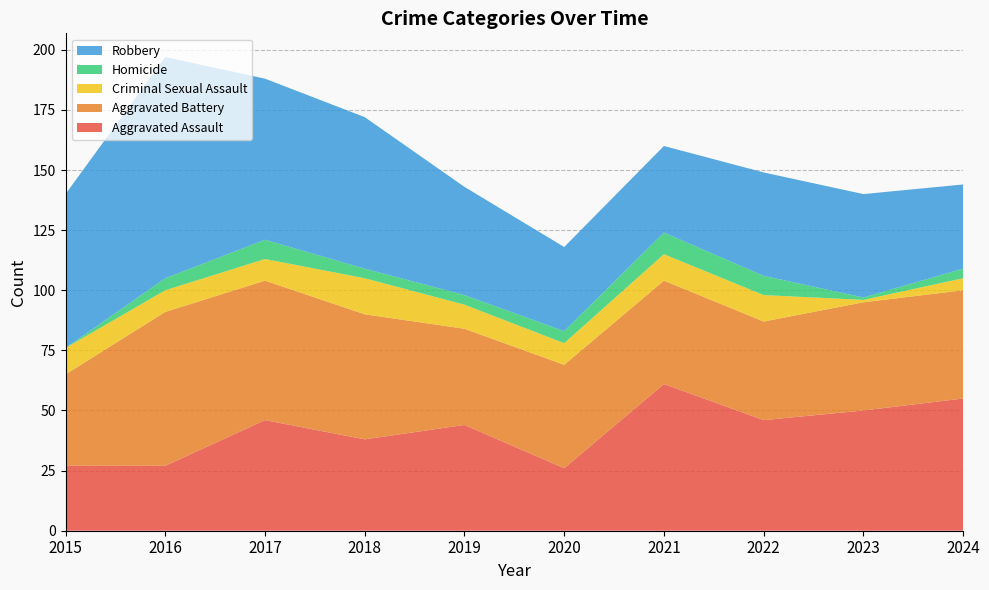

Reading left to right, list all the values displayed in this chart.

Aggravated Assault: 2015=27	2016=27	2017=46	2018=38	2019=44	2020=26	2021=61	2022=46	2023=50	2024=55
Aggravated Battery: 2015=38	2016=64	2017=58	2018=52	2019=40	2020=43	2021=43	2022=41	2023=45	2024=45
Criminal Sexual Assault: 2015=11	2016=9	2017=9	2018=15	2019=10	2020=9	2021=11	2022=11	2023=1	2024=5
Homicide: 2015=0	2016=5	2017=8	2018=4	2019=4	2020=5	2021=9	2022=8	2023=1	2024=4
Robbery: 2015=64	2016=92	2017=67	2018=63	2019=45	2020=35	2021=36	2022=43	2023=43	2024=35